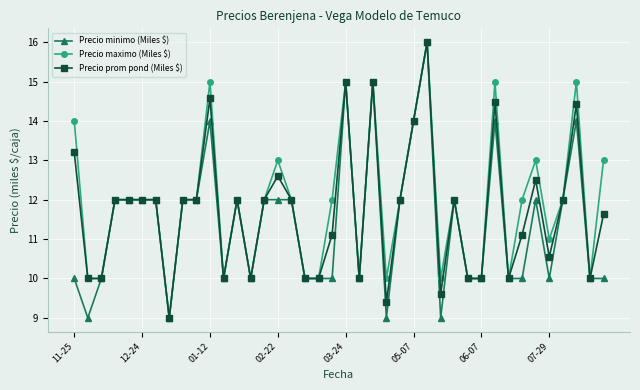

What is the average value of the Precio prom pond (Miles $) series?

11.7